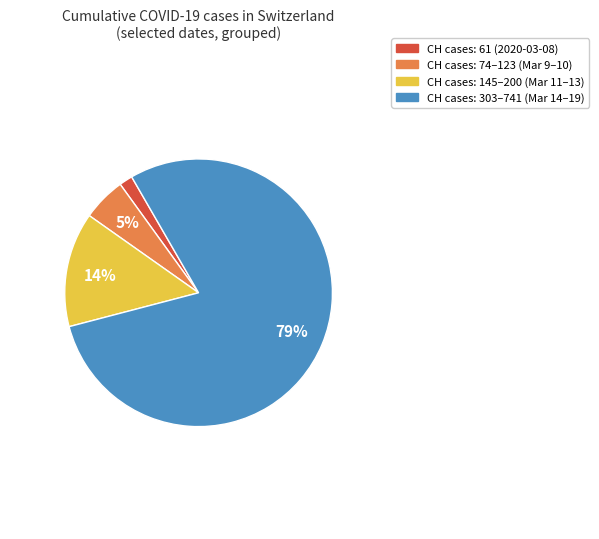

How many slices are in this pie chart?

4